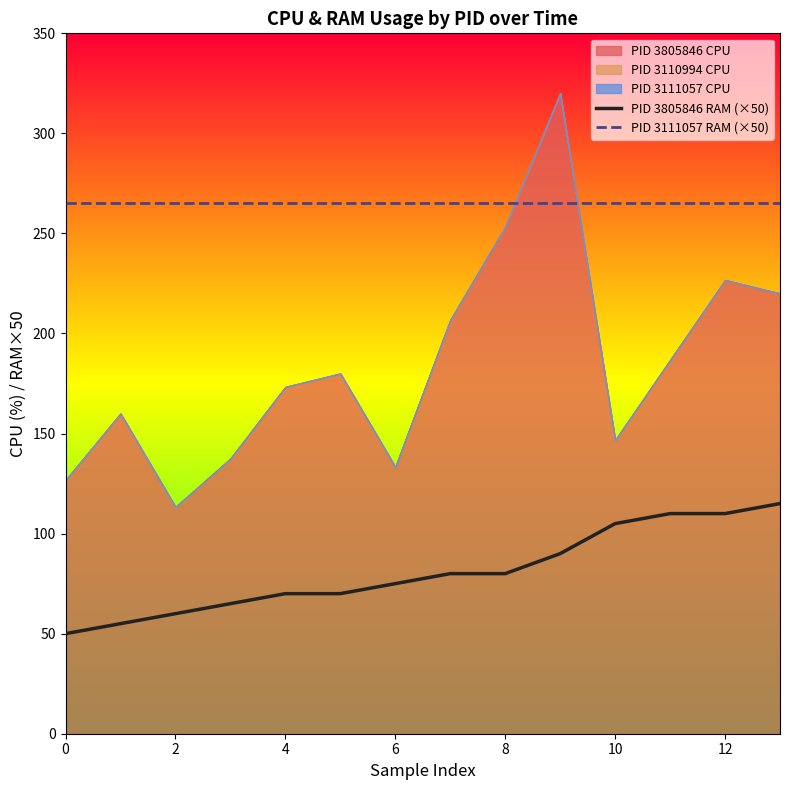

True or false: PID 3805846 RAM (×50) and PID 3111057 RAM (×50) intersect in this chart.

False